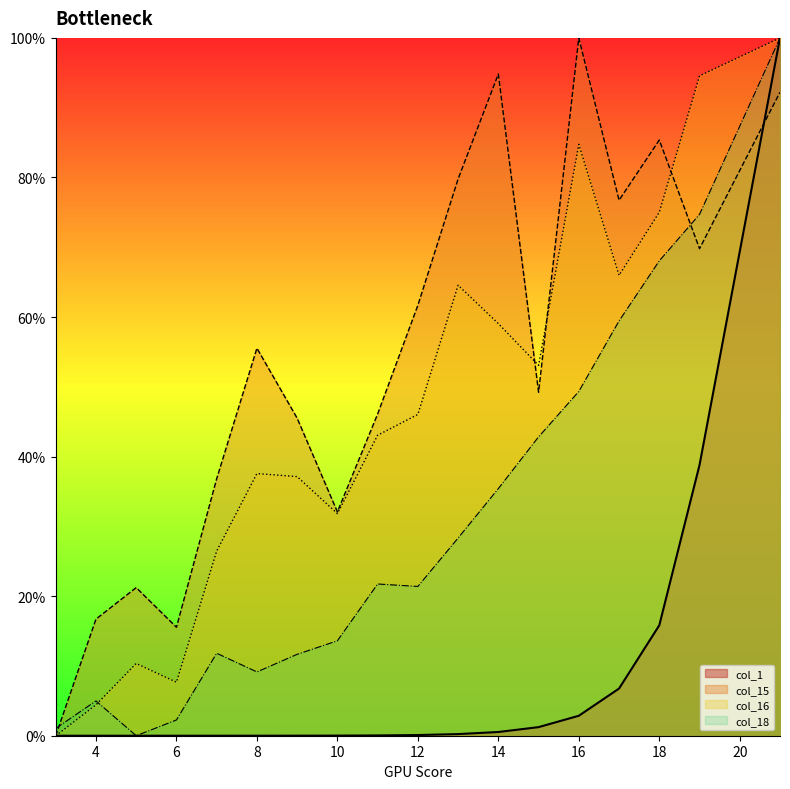

How many intersections are there between col_16 and col_15?

3